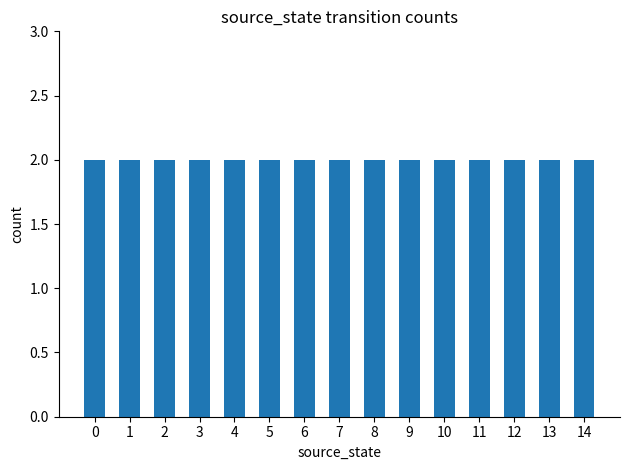

True or false: the data shows 4 at 0.

False